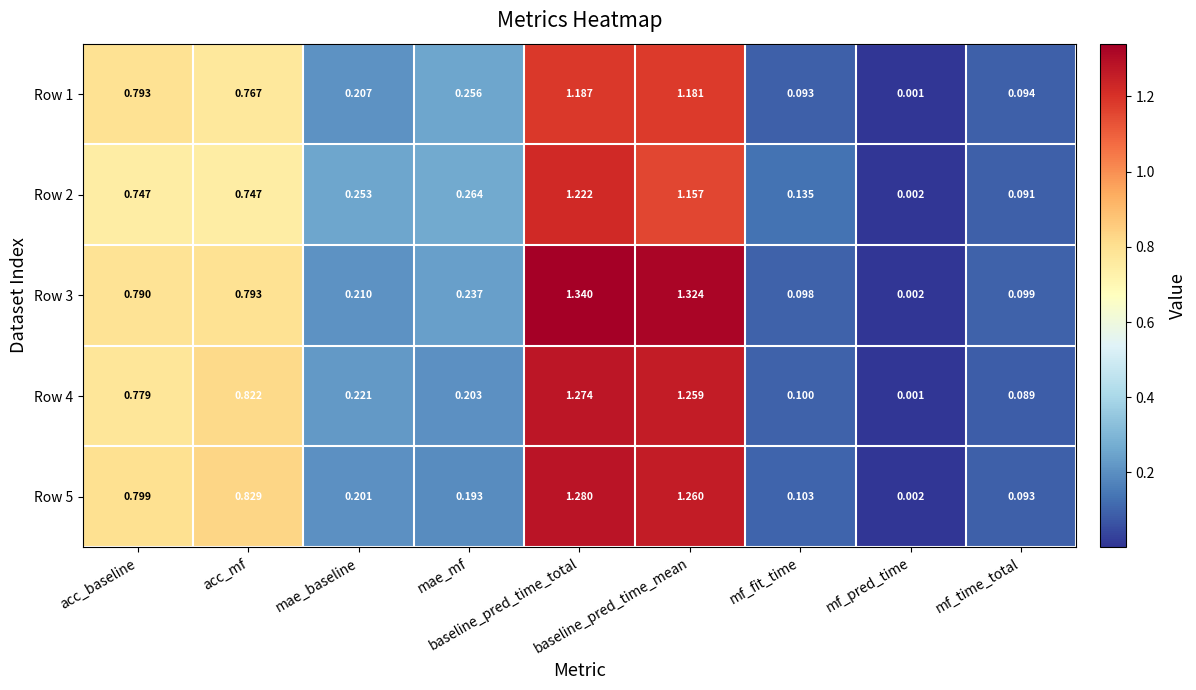

Between acc_mf and baseline_pred_time_total, which series saw the biggest shift?

Row 3